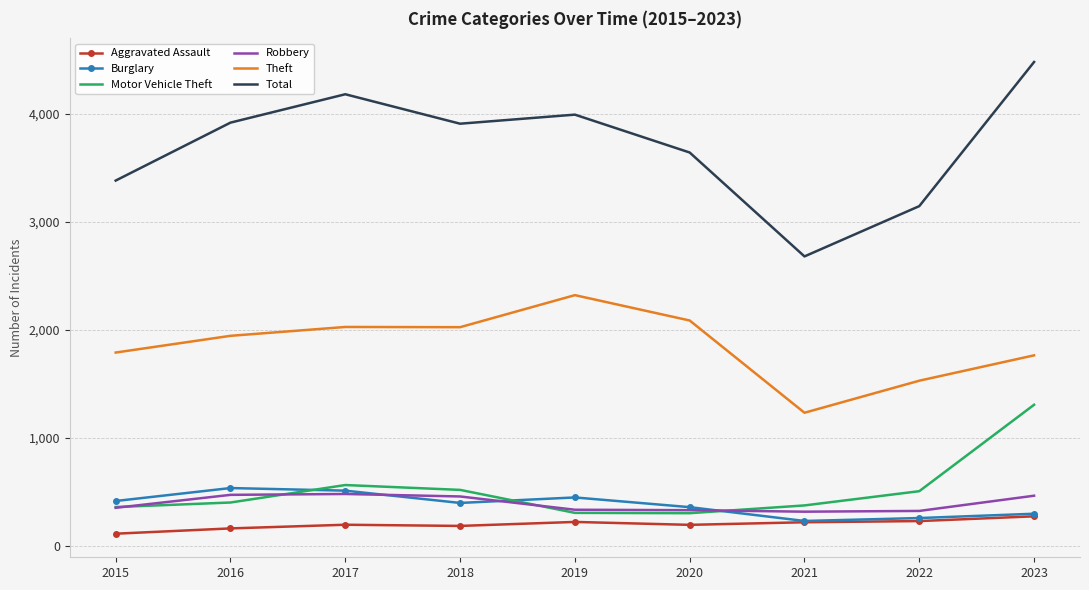

True or false: Burglary has a value of 199 at 2015.

False